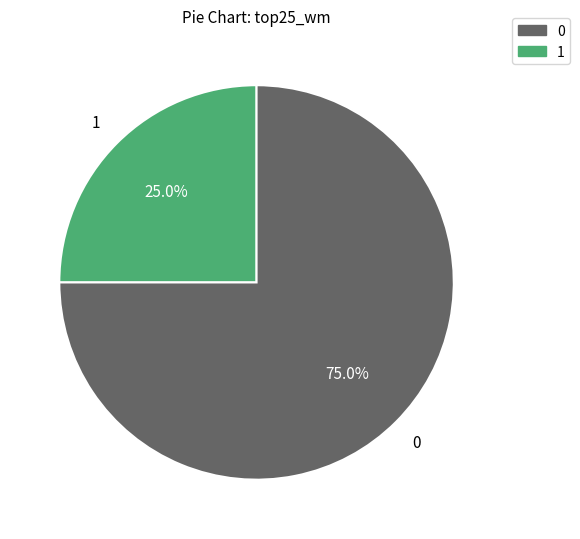

To the nearest percent, what is the difference between the largest and smallest slice percentages?

50%